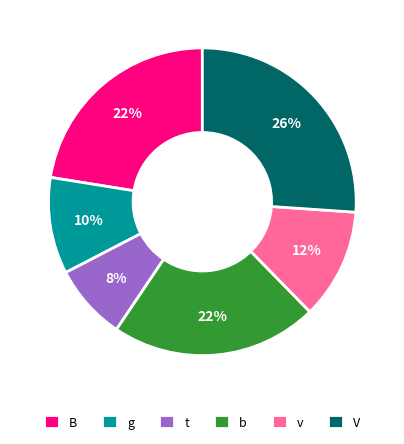

To the nearest percent, what portion does b represent?

22%